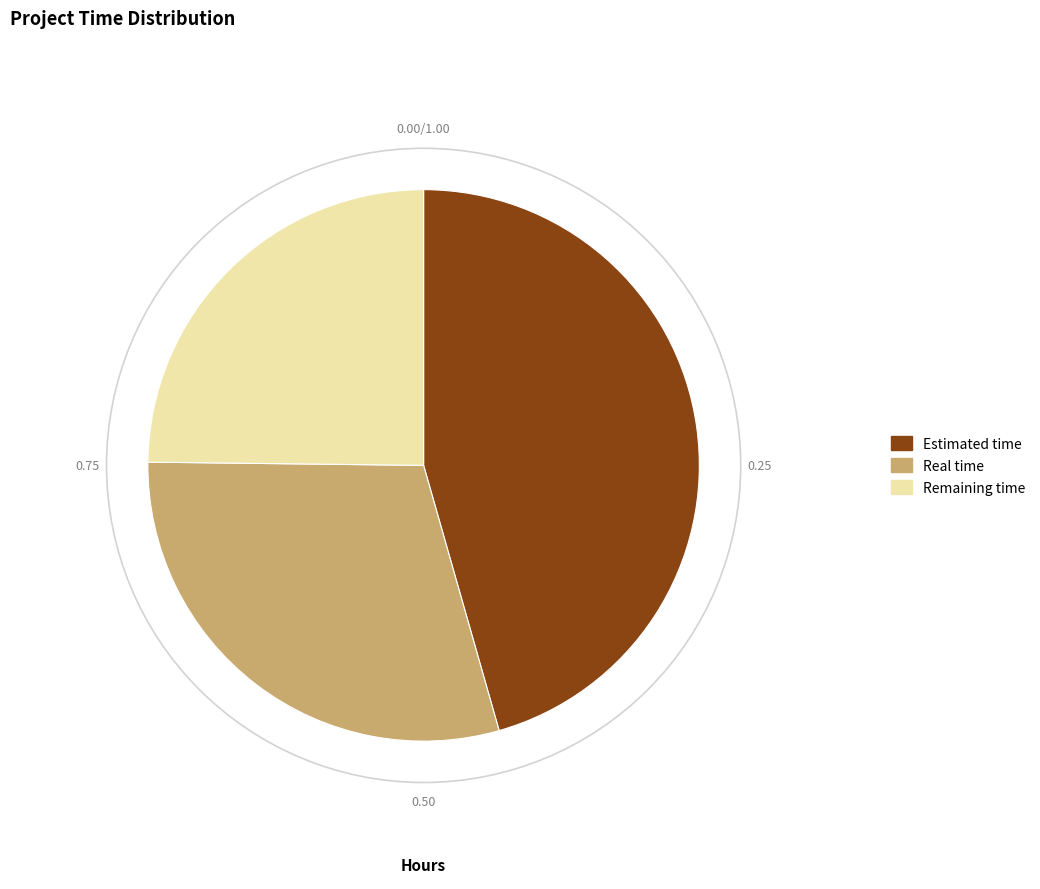

Between Estimated time and Remaining time, which is larger?

Estimated time